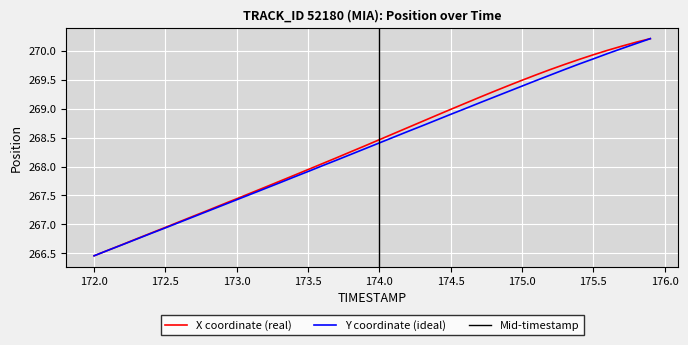

Which series has the largest total across all categories?

X